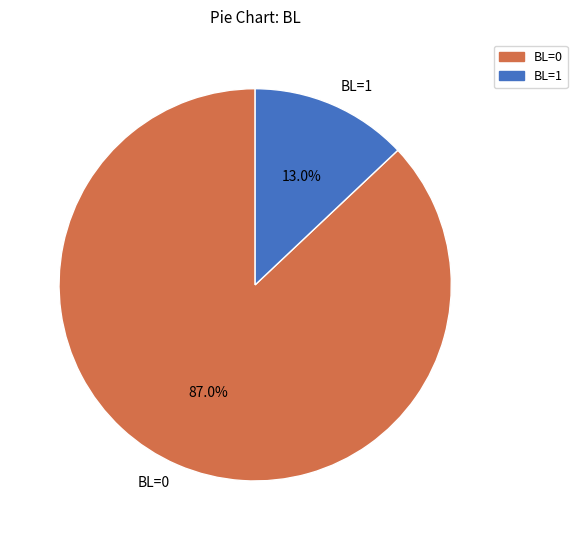

How much of the chart is everything except BL=1?

87.0%